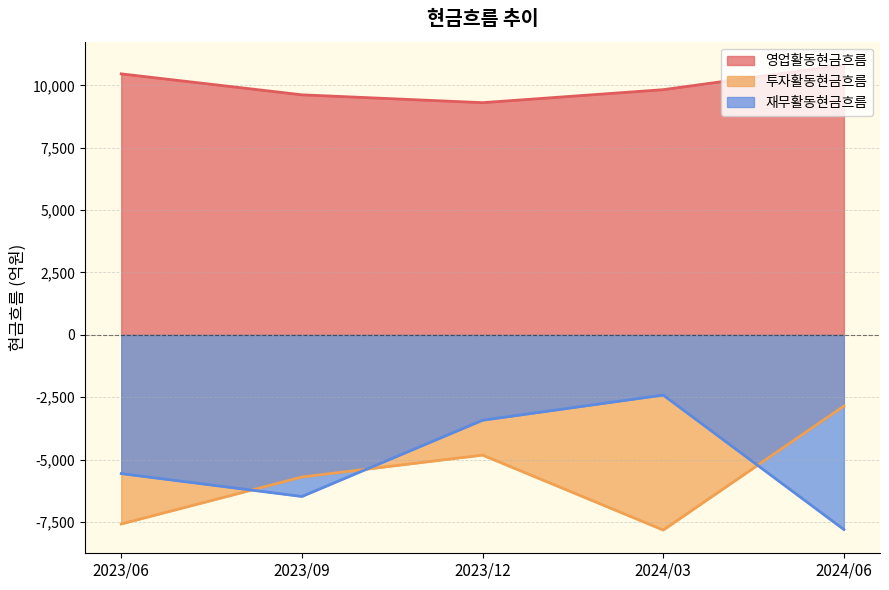

The value of 재무활동현금흐름 at 2023/06 is -8169. True or false?

False